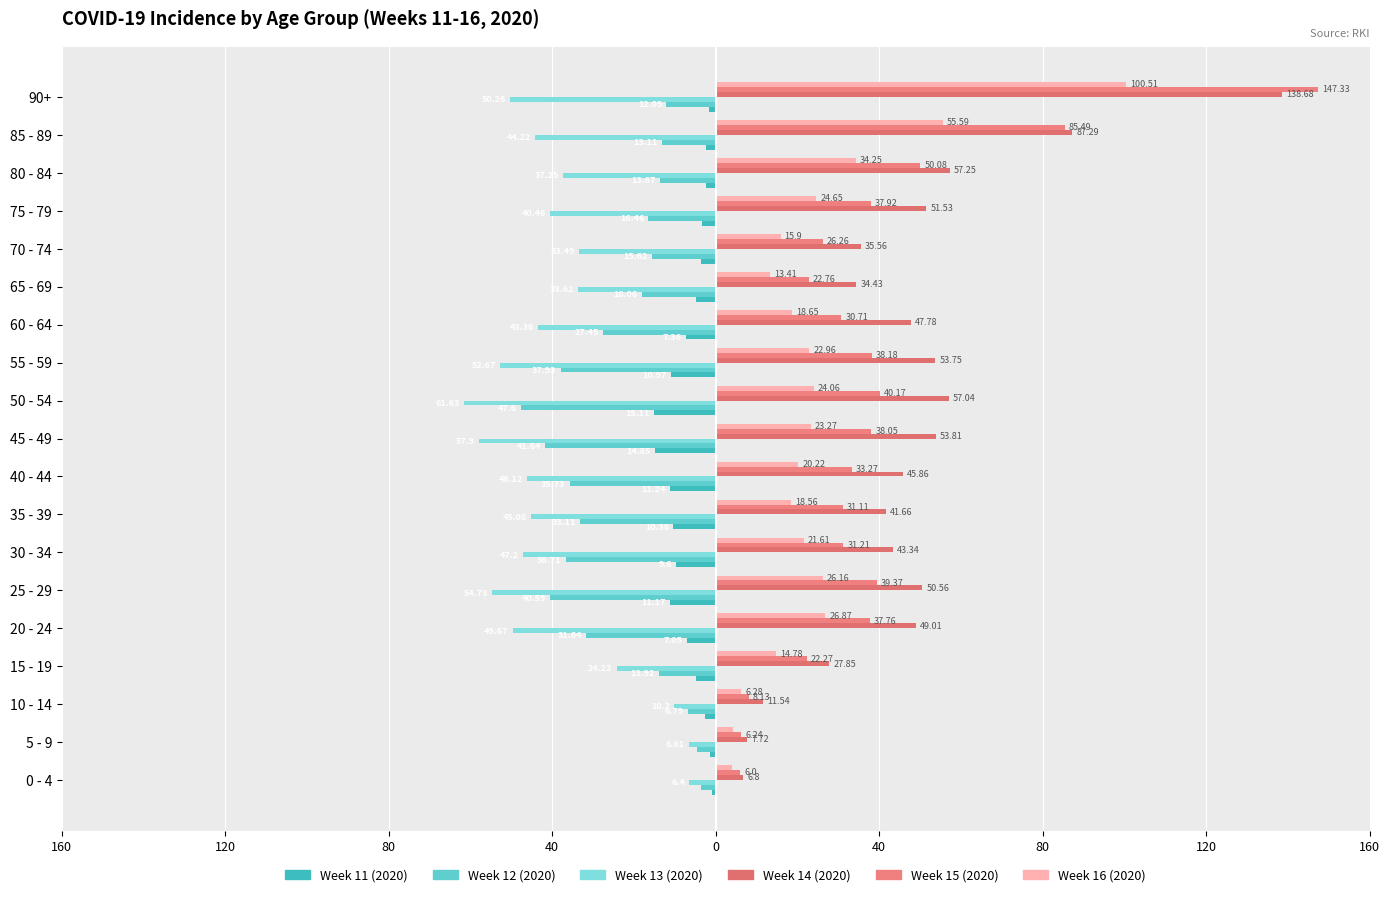

Is it true that 2020_12 equals -62.3 at 80?

False